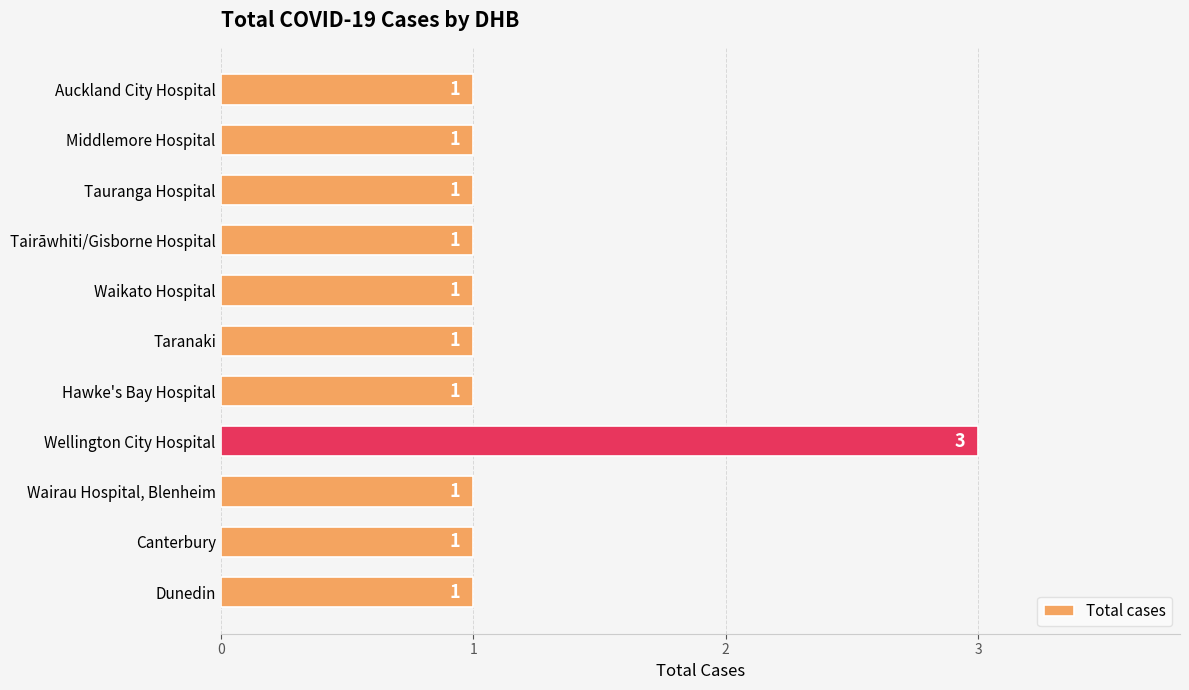

What is the greatest value displayed?

3